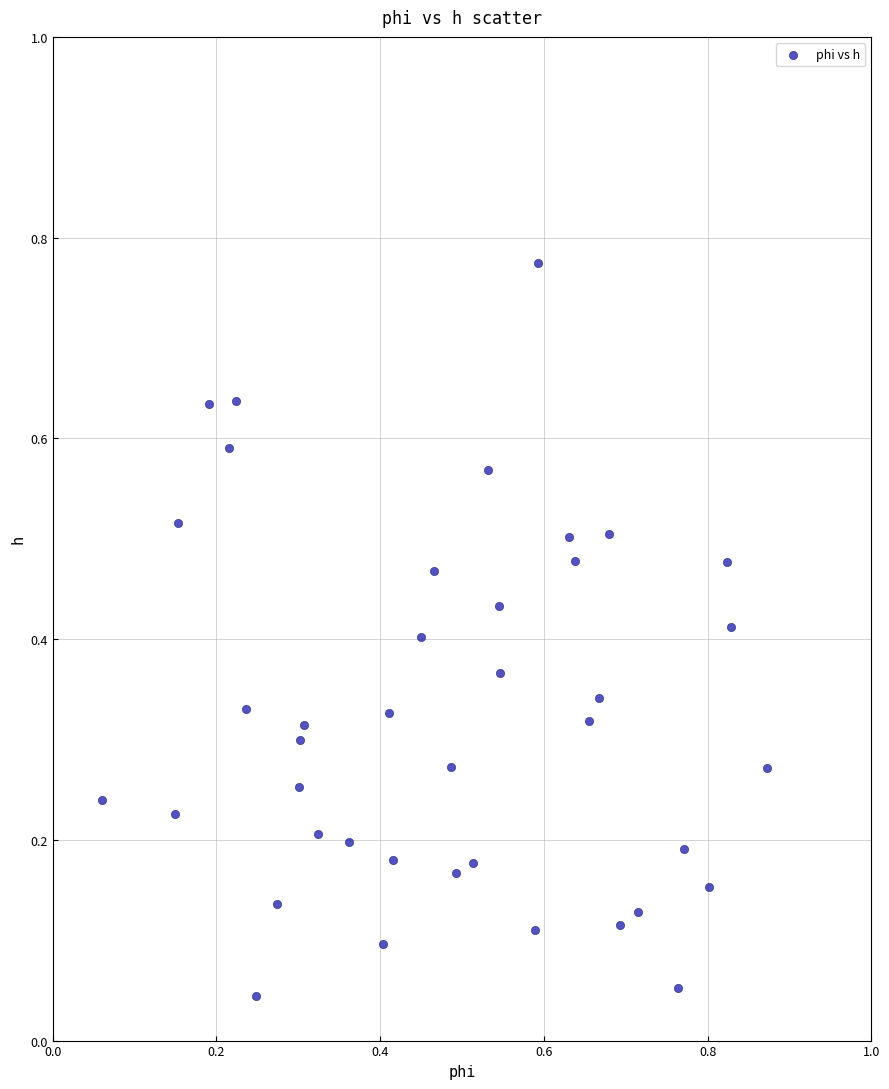

What is the range of Y values (max minus min)?

0.7